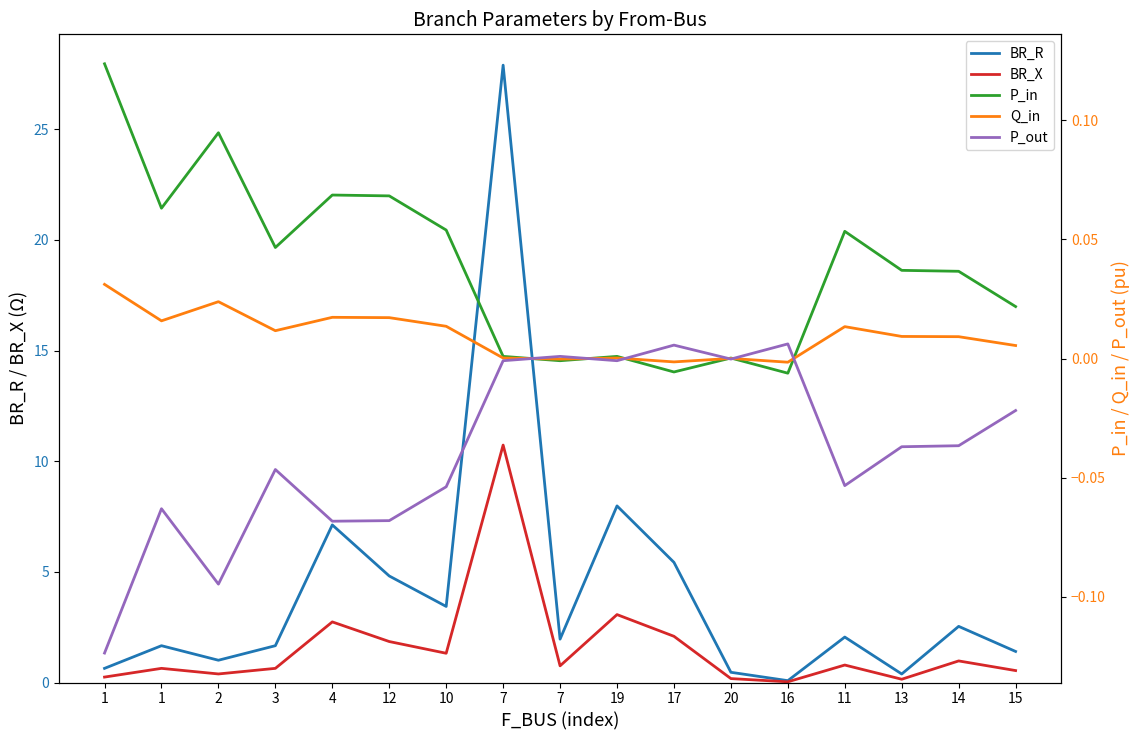

Which category has the lowest value in the P_in series?

16